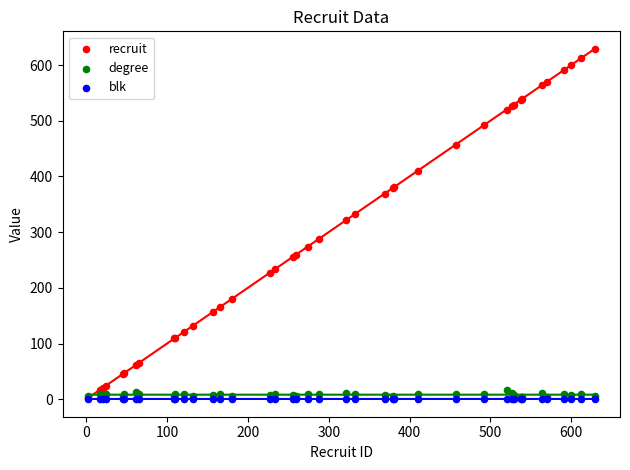

Across all series, what Y value is closest to 314?

321